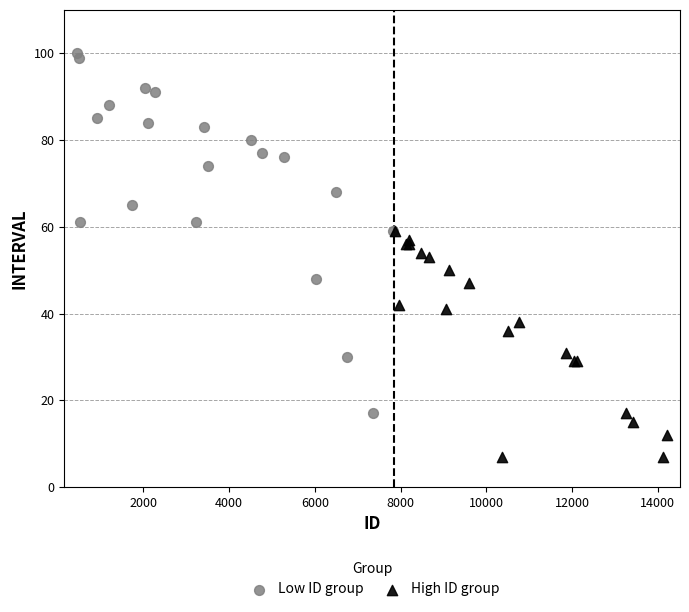

Which series contains the highest Y value?

Low ID group